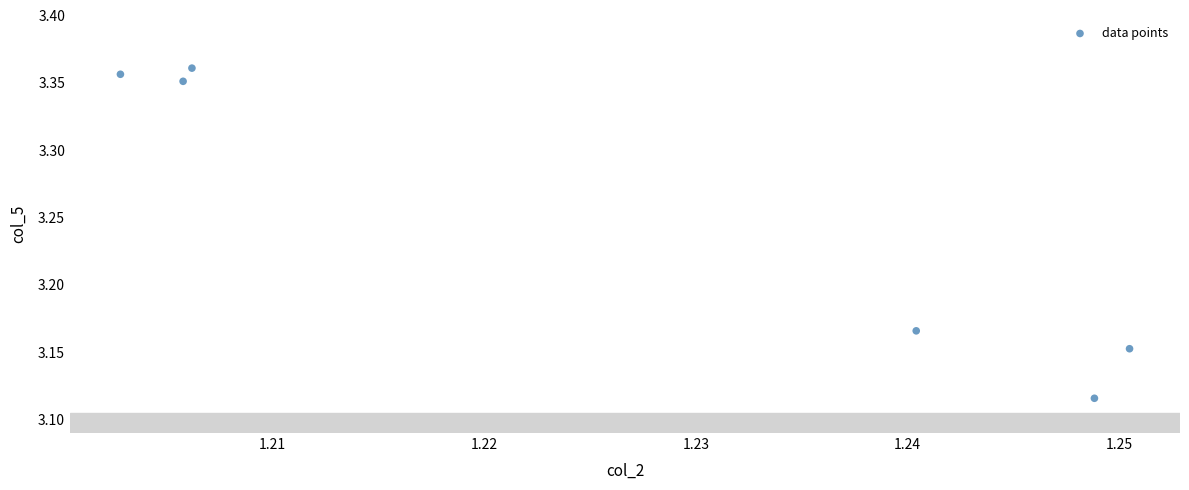

What is the average Y value?

3.3